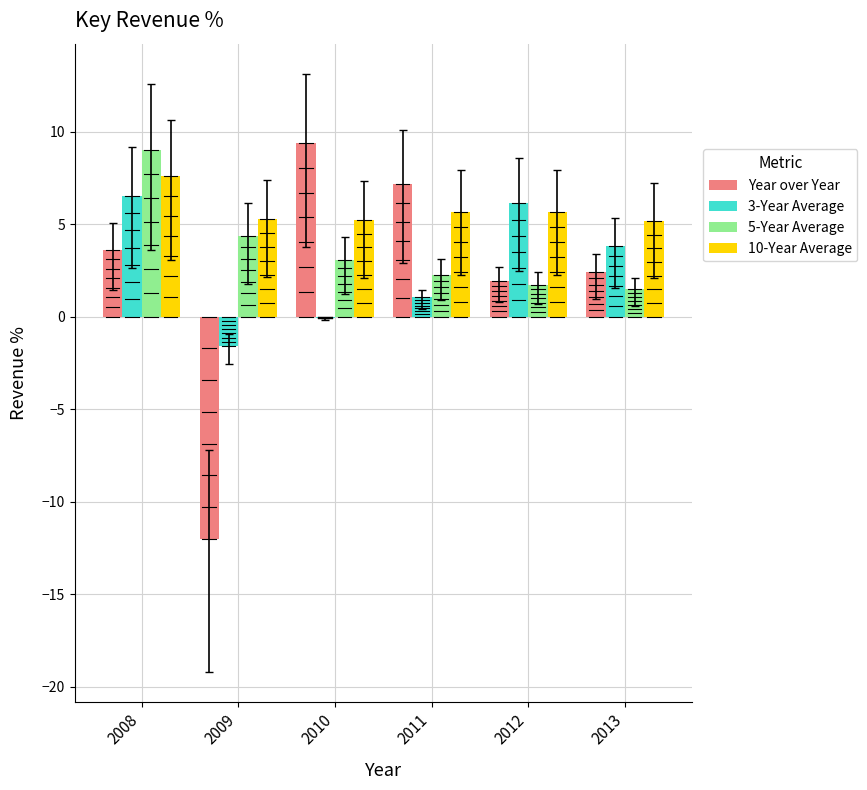

How many distinct data groups are displayed?

4